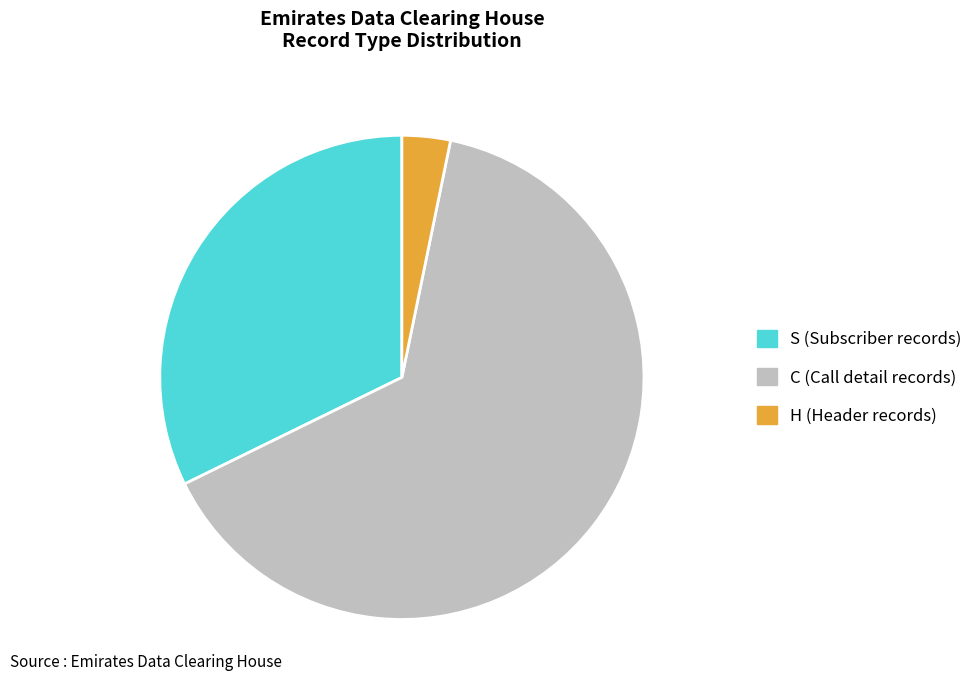

What is the ratio of the value at C (Call detail records) to the value at H (Header records)?

20.0